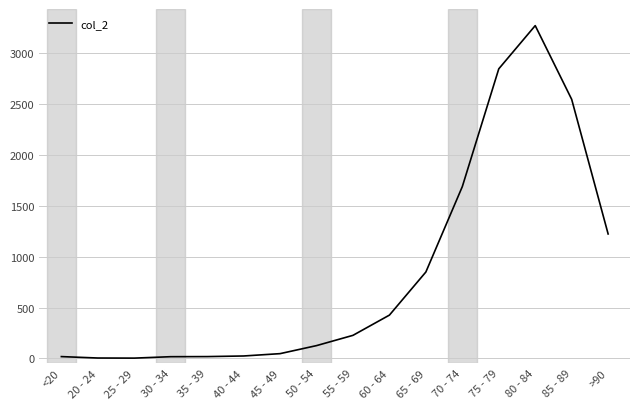

Between 75 - 79 and 70 - 74, which is larger?

75 - 79